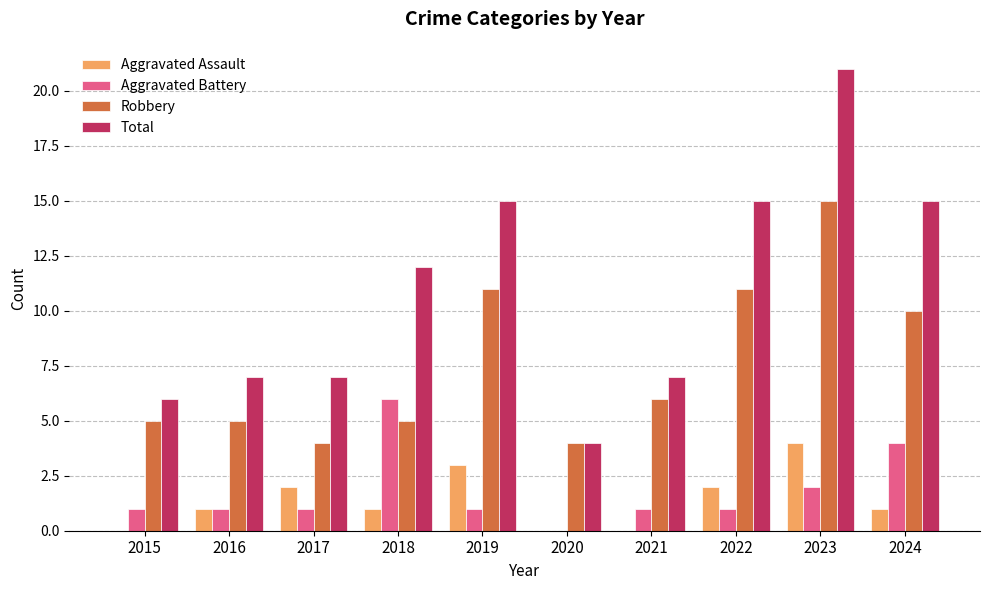

Where is Total nearest to the value 12?

2018